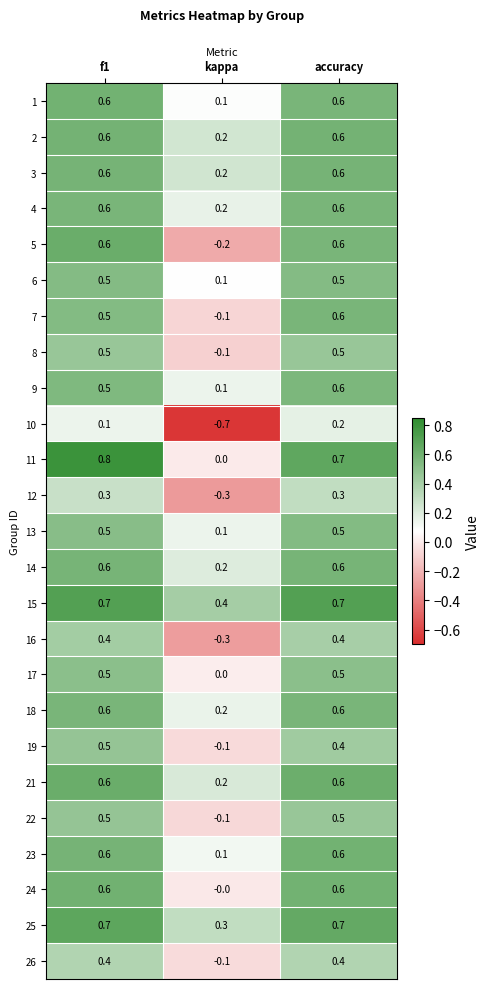

What value does the 8 series have at accuracy?

0.5